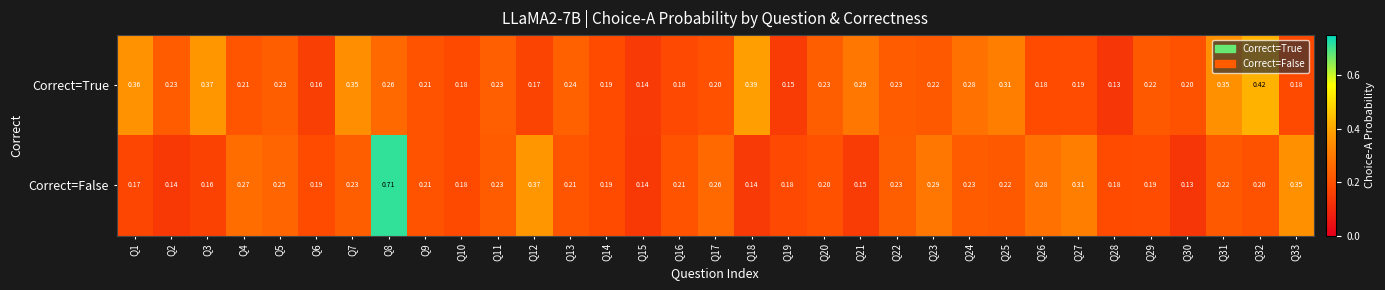

At how many categories does at least one series exceed 0?

33